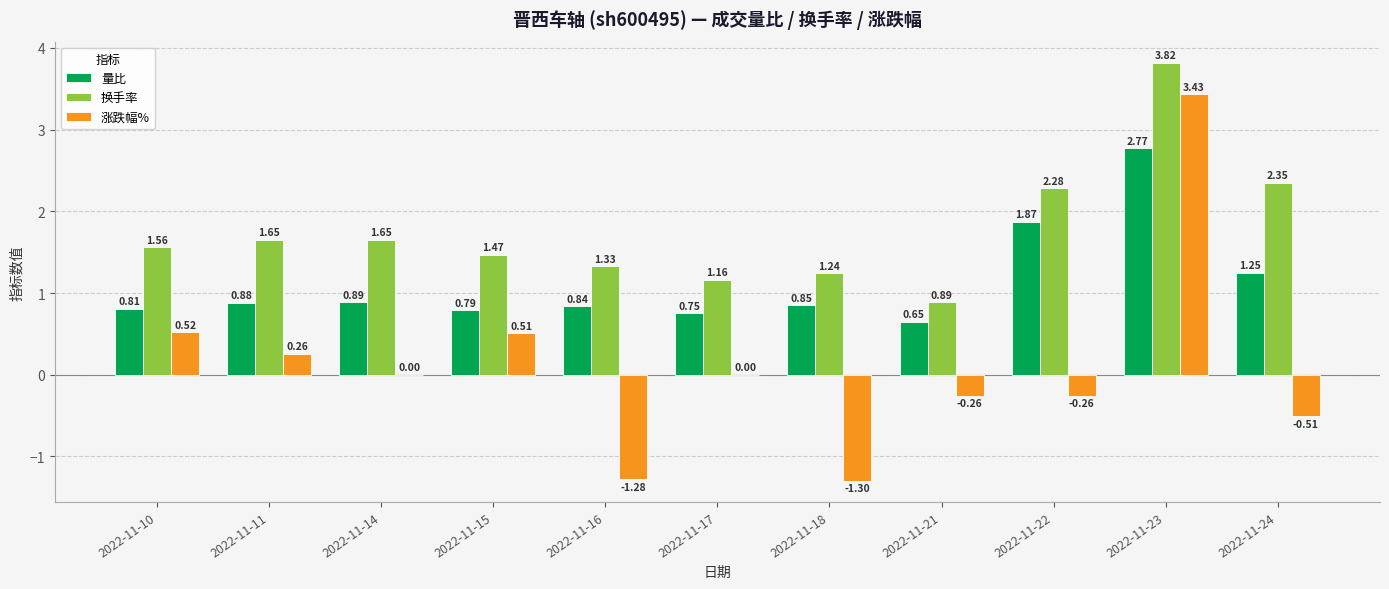

How many groups of bars are there?

11